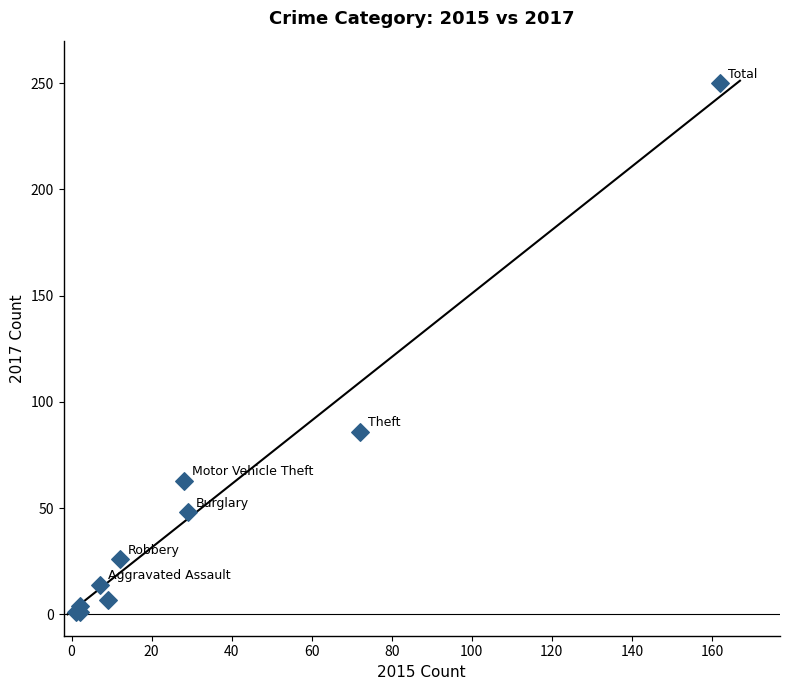

What Y value in the scatter plot is closest to 125?

86